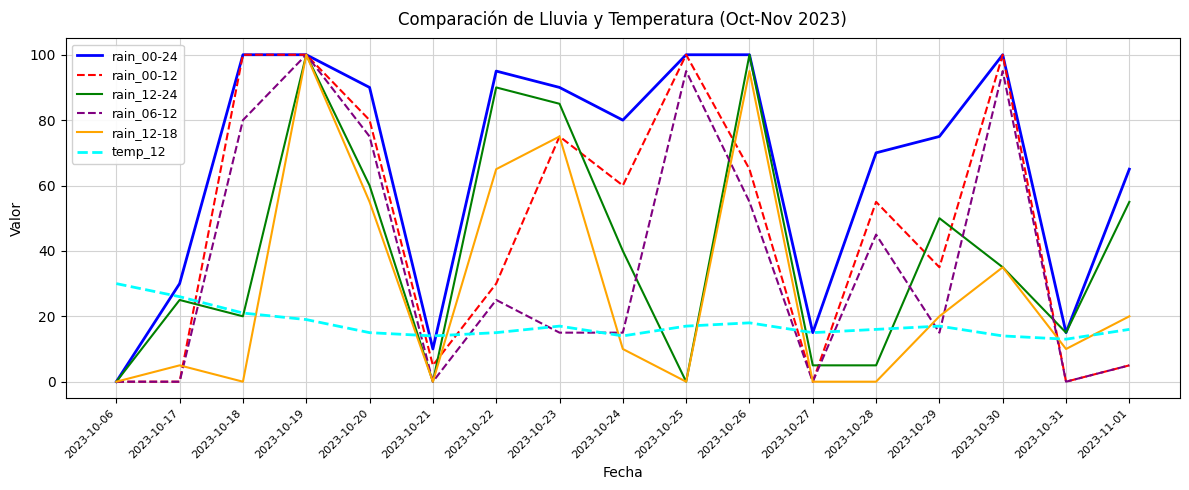

What is the difference between the second highest and minimum values in the rain_12-24 series?

100